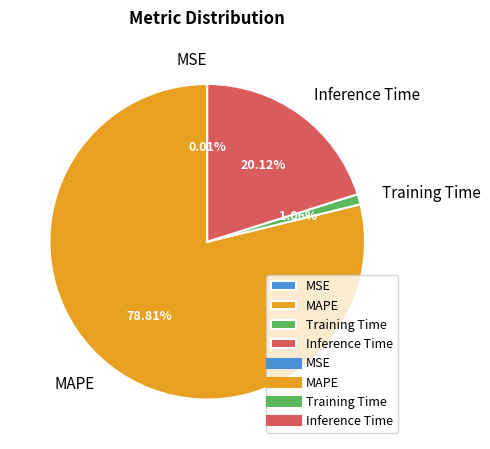

What percentage do Training Time and MAPE together represent?

79.9%